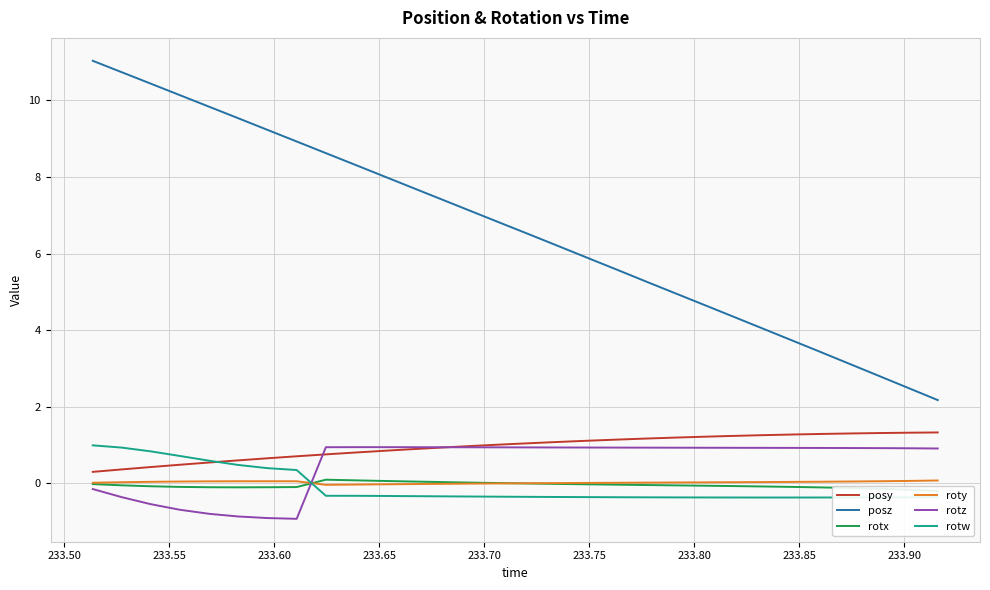

True or false: rotw and posz intersect in this chart.

False